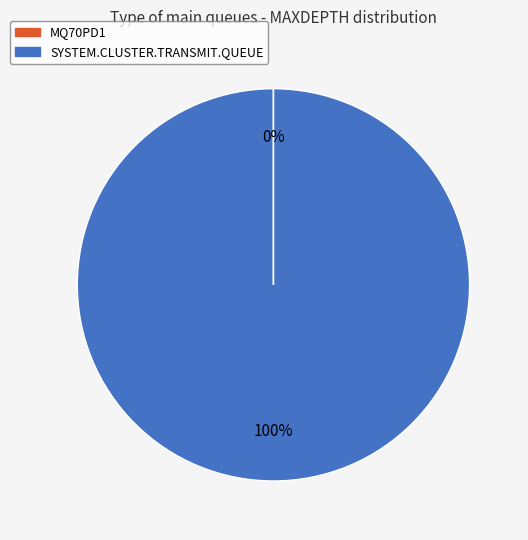

True or false: SYSTEM.CLUSTER.TRANSMIT.QUEUE accounts for 100% of the total.

True